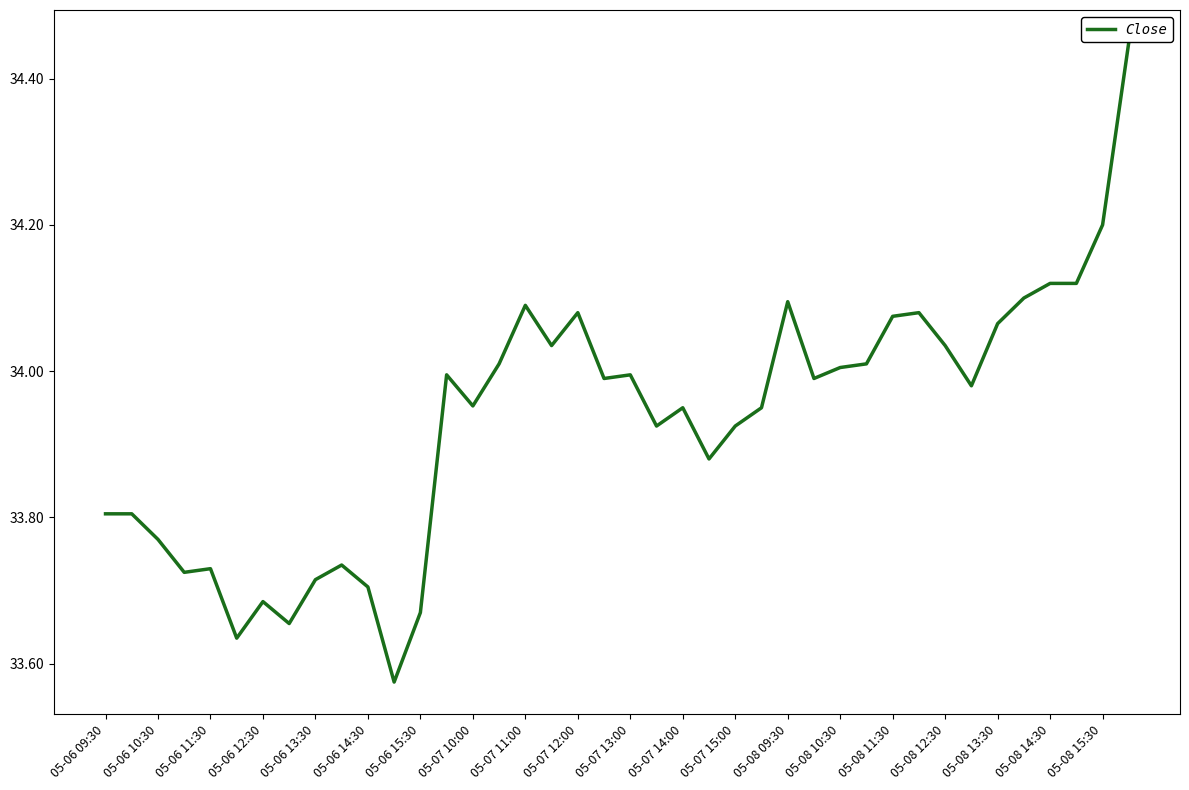

How many data points does each series have?

40